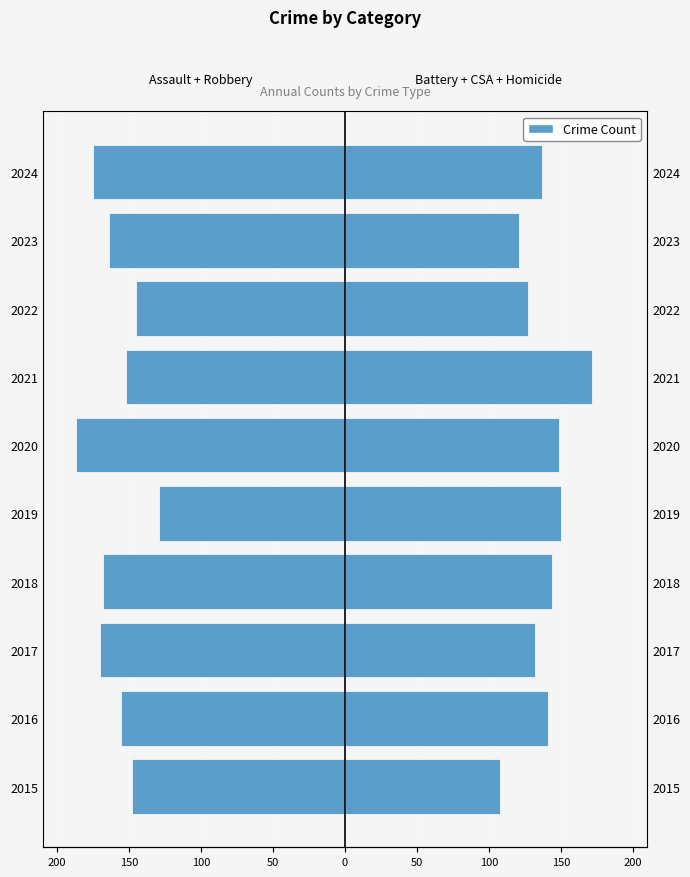

Which has a higher value, 2016 or 2015?

2015